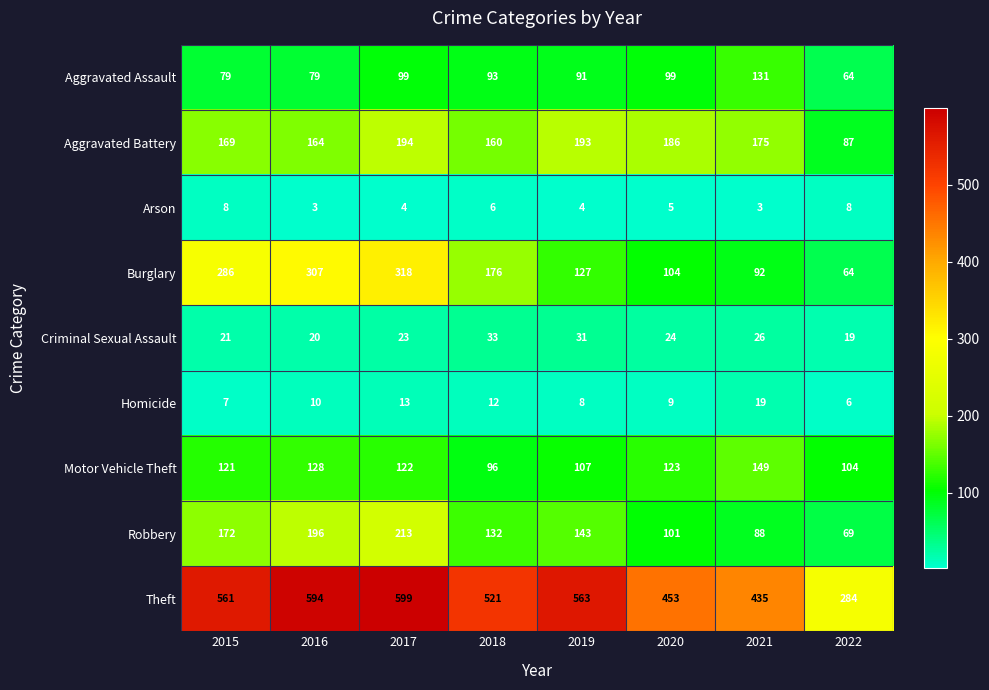

What is the sum of all Criminal Sexual Assault values?

197